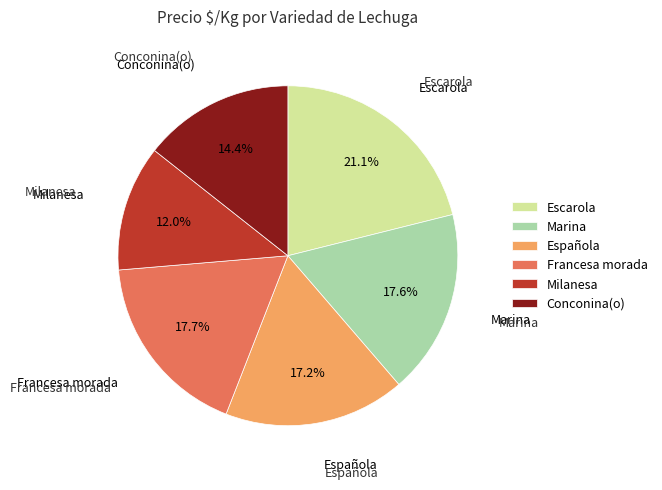

How much of the chart is everything except Milanesa?

88.0%